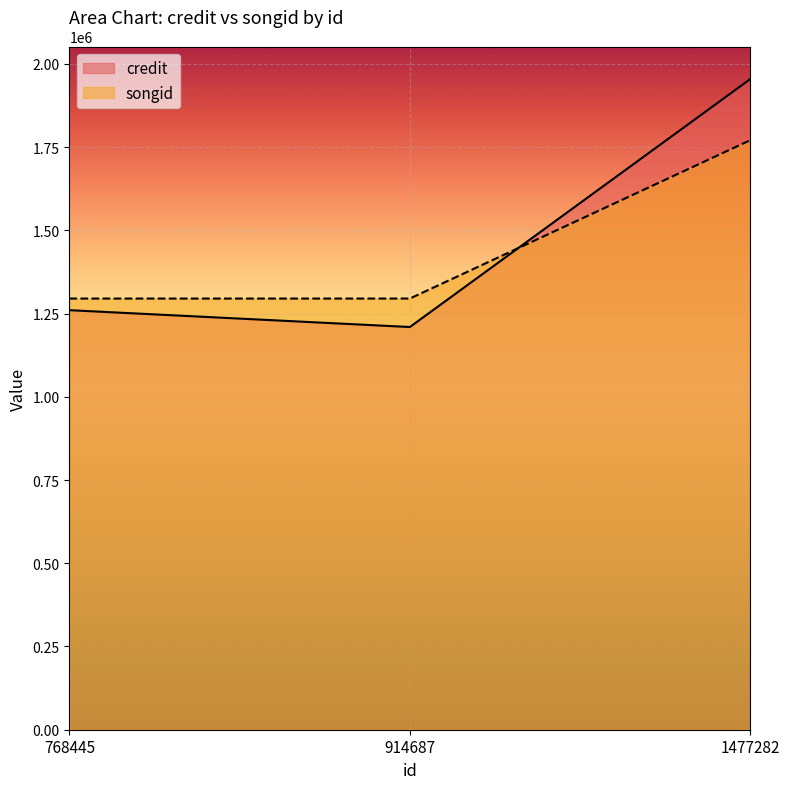

How many data points in credit are above 1260251?

1